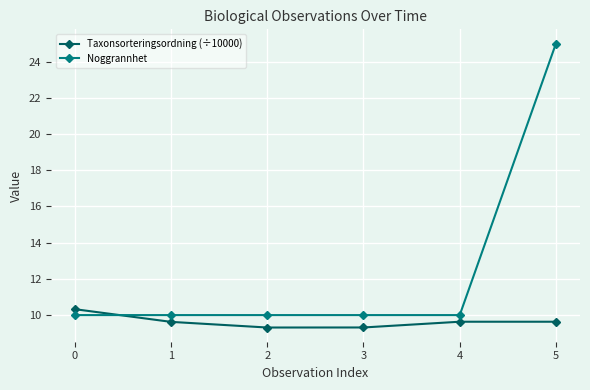

What is the difference between the second highest and minimum values in the Taxonsorteringsordning (÷10000) series?

0.3